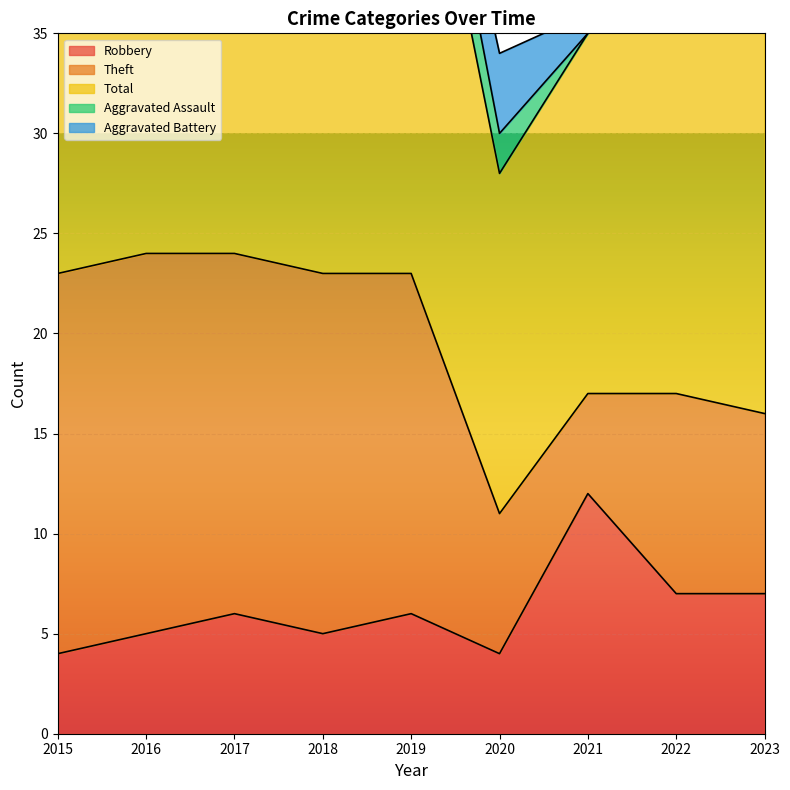

Reading right to left, extract all data points from this chart.

Robbery: 7	7	12	4	6	5	6	5	4
Theft: 9	10	5	7	17	18	18	19	19
Total: 20	22	18	17	27	24	26	25	23
Aggravated Assault: 1	2	0	2	3	0	2	1	0
Aggravated Battery: 3	3	1	4	1	1	0	0	0